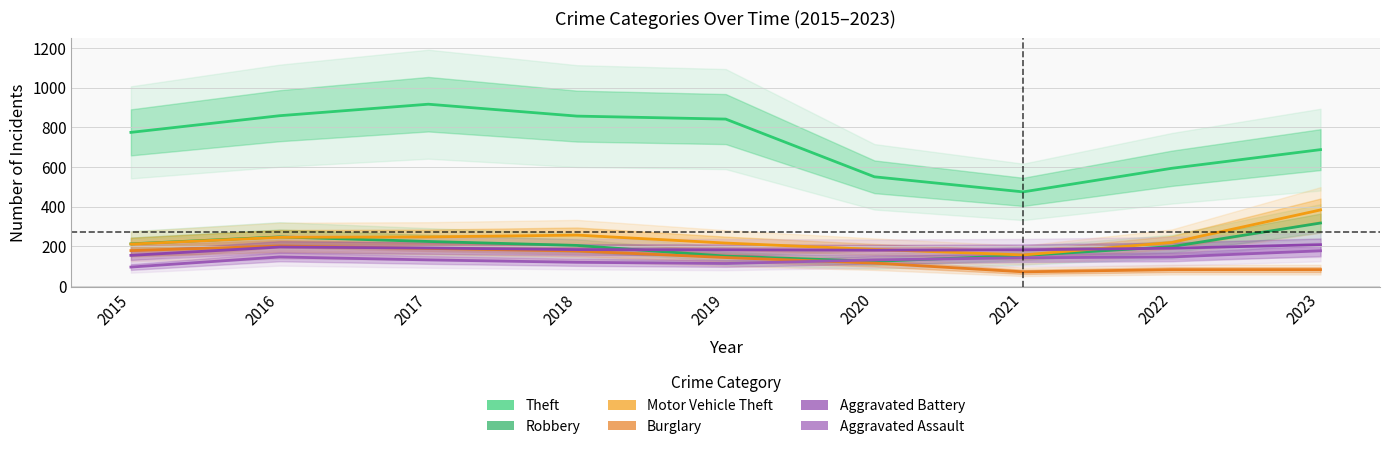

Where do Aggravated Battery and Motor Vehicle Theft first cross each other?

2020 and 2021